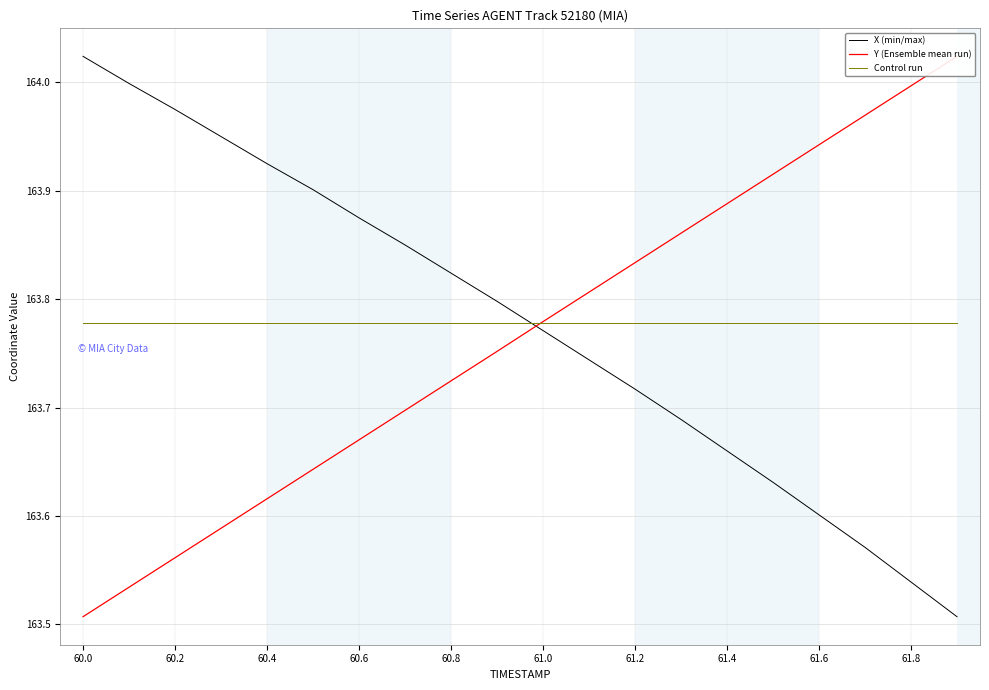

Does the chart have visible grid lines?

Yes